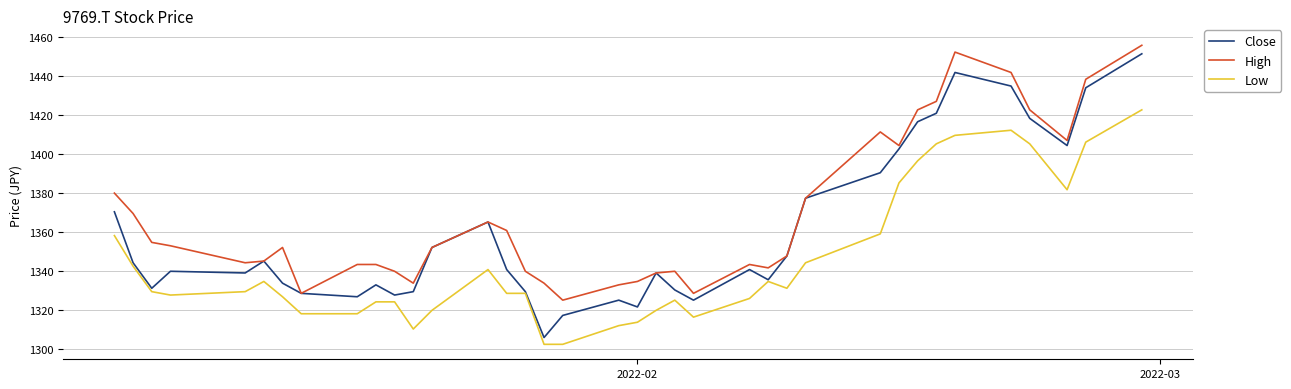

Which series has the largest range (max minus min)?

Close